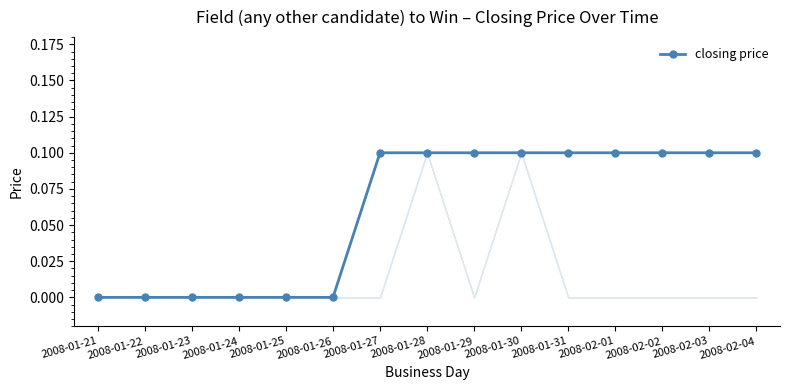

Is it true that the value at 2008-01-28 is 0.2?

False